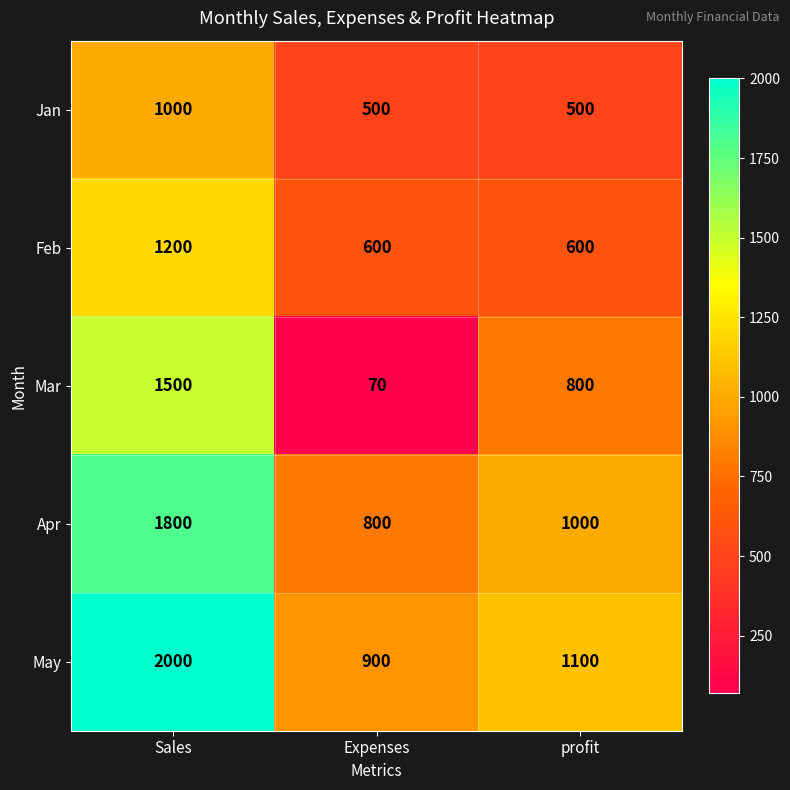

What is the sum of the Feb values at profit and Expenses?

1200